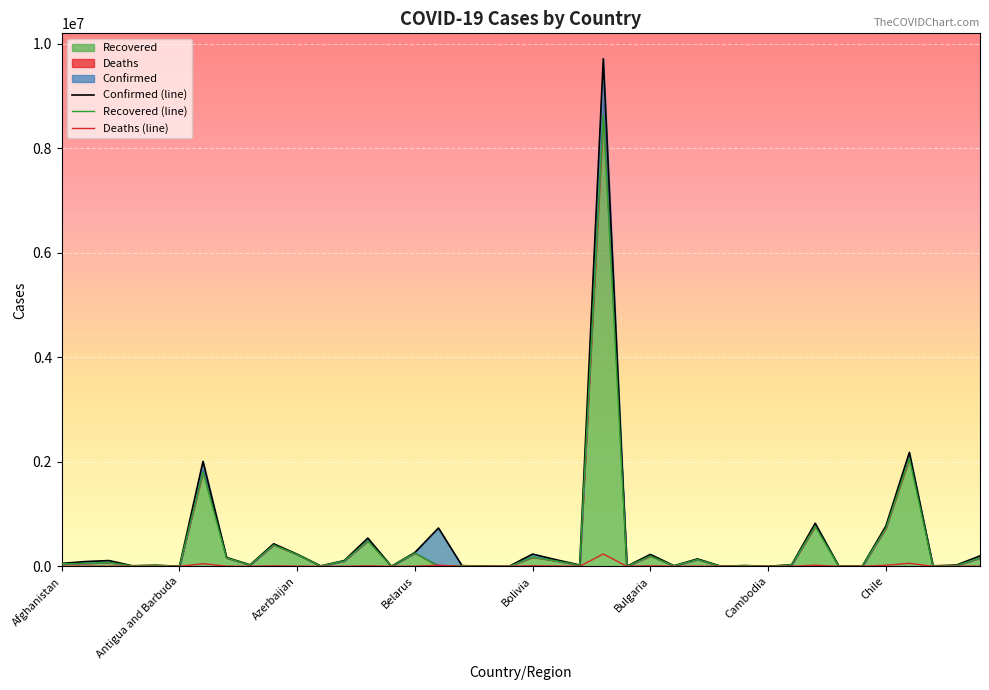

True or false: Confirmed and Deaths cross at least once.

False